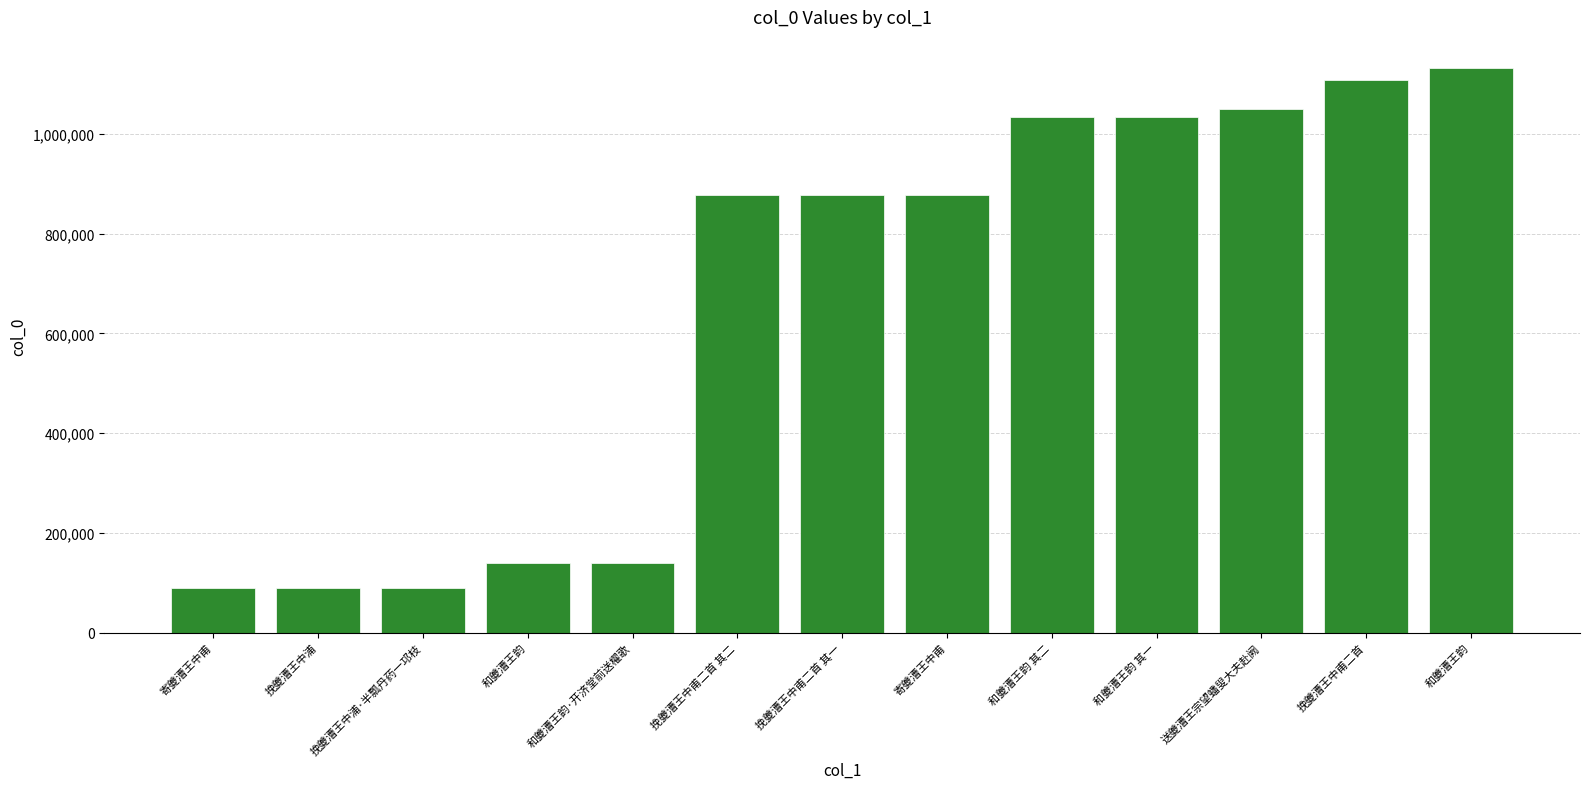

List the labels in order of value, smallest first.

寄夔漕王中甫, 挽夔漕王中浦, 挽夔漕王中浦·半瓢丹药一邛枝, 和夔漕王韵, 和夔漕王韵·开济堂前送櫂歌, 挽夔漕王中甫二首 其二, 挽夔漕王中甫二首 其一, 寄夔漕王中甫, 和夔漕王韵 其二, 和夔漕王韵 其一, 送夔漕王宗望蟠叟大夫赴阙, 挽夔漕王中甫二首, 和夔漕王韵